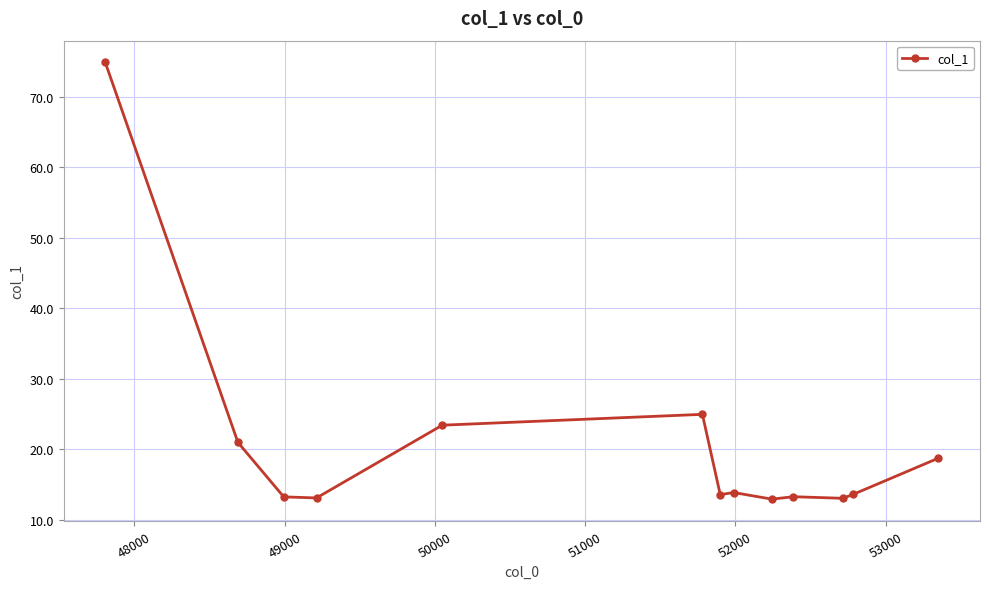

What is the average value?

20.7